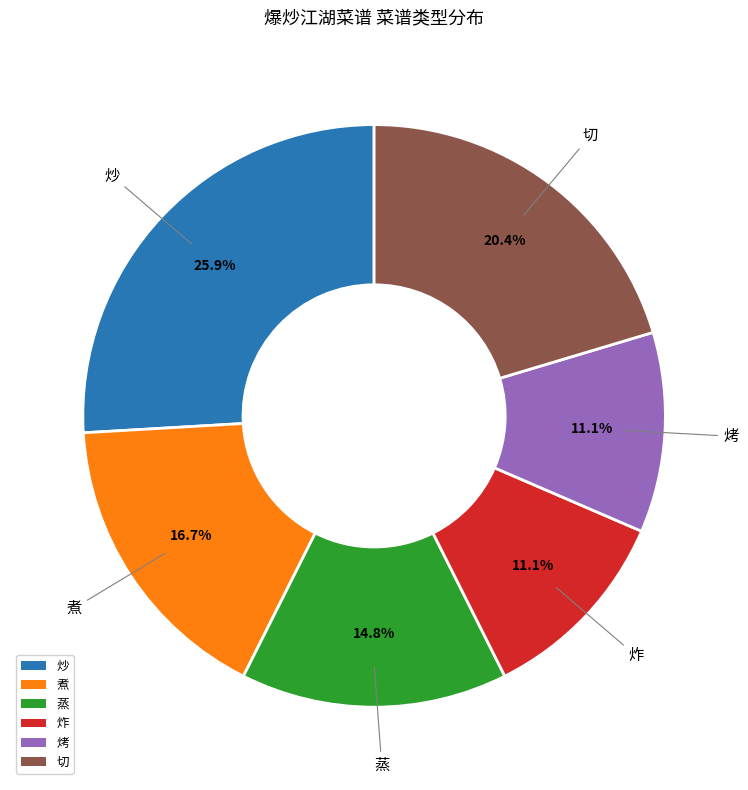

The 烤 slice represents 1% of the pie. True or false?

False